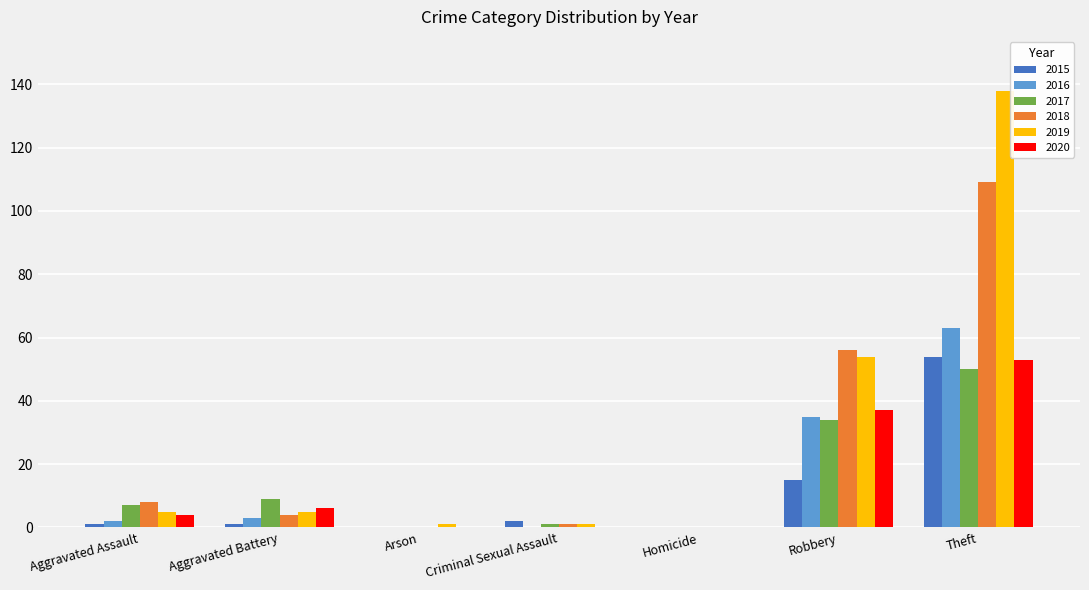

What is the maximum value for 2016?

63